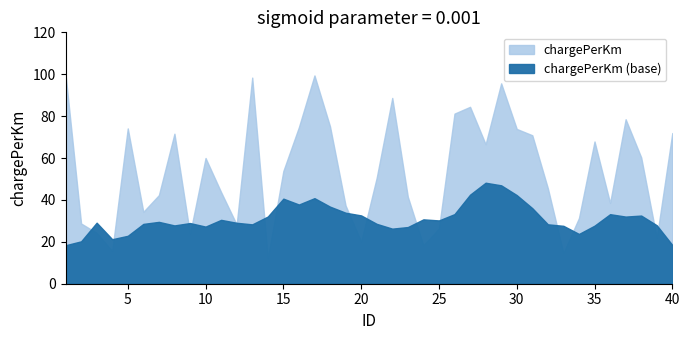

The value at 39 is 21.8. True or false?

True